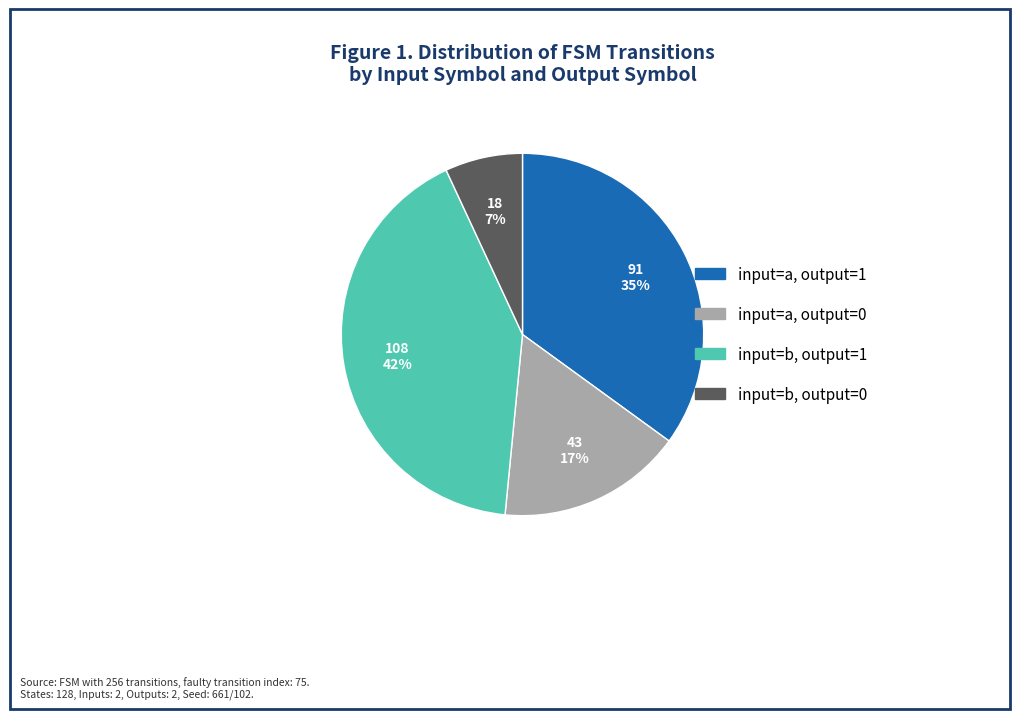

Is there any slice that represents more than half of the pie?

No